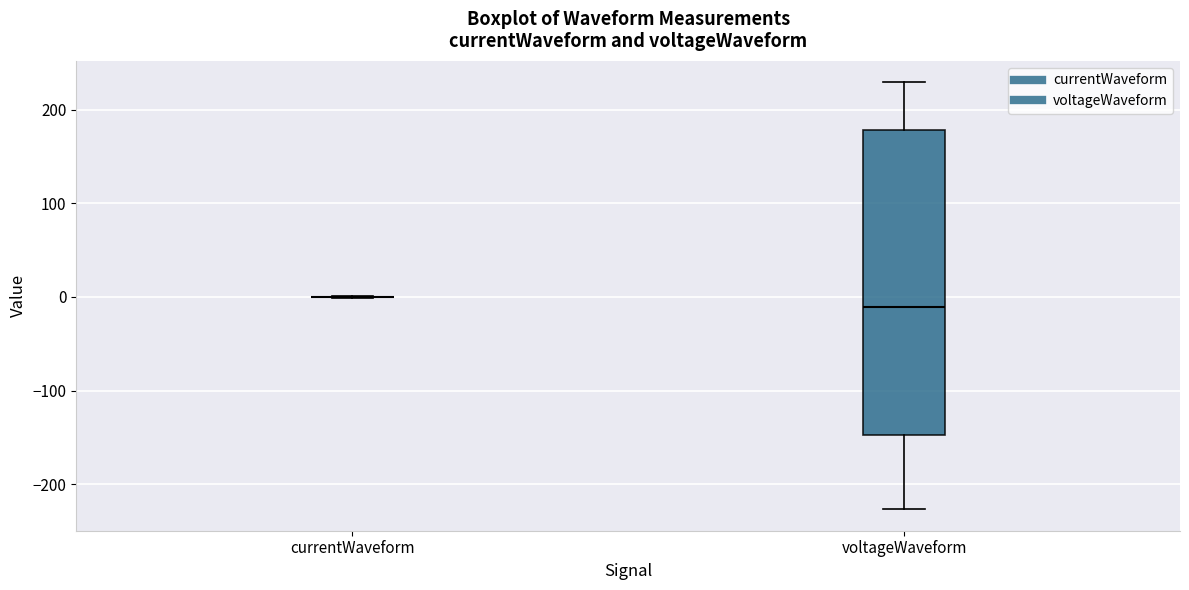

Reading left to right, read every box against the y-axis: the position of its median line, the range the box covers, and the ends of its whiskers. The values are not printed on the chart, so give them approximately, as read against the axis.

currentWaveform: box collapsed to a line at 0, whiskers 0 to 0
voltageWaveform: median -10, box -150 to 180, whiskers -230 to 230